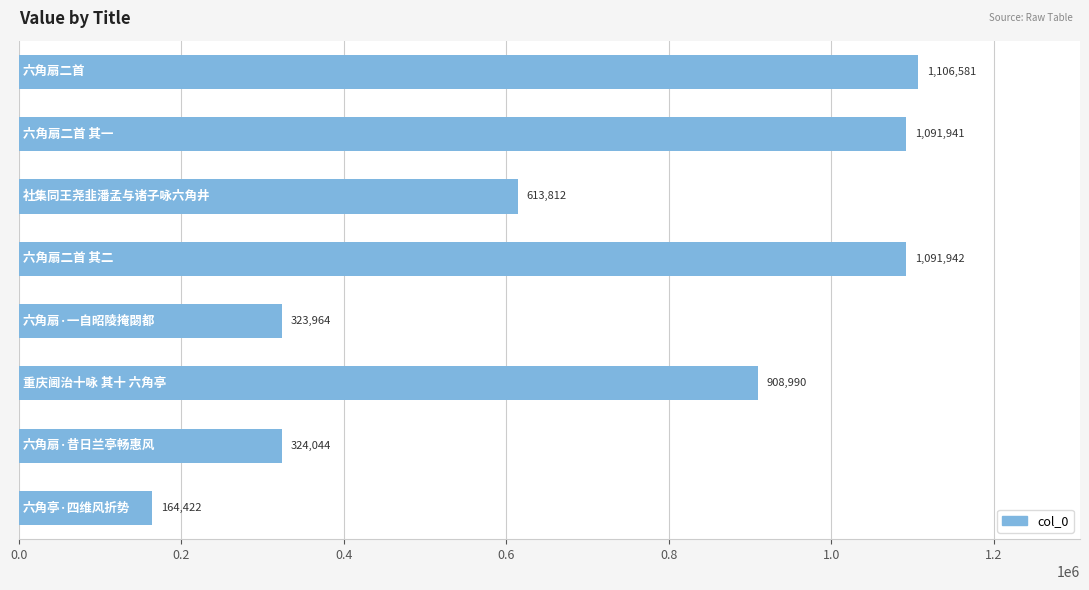

What is the maximum value shown in the chart?

1106581